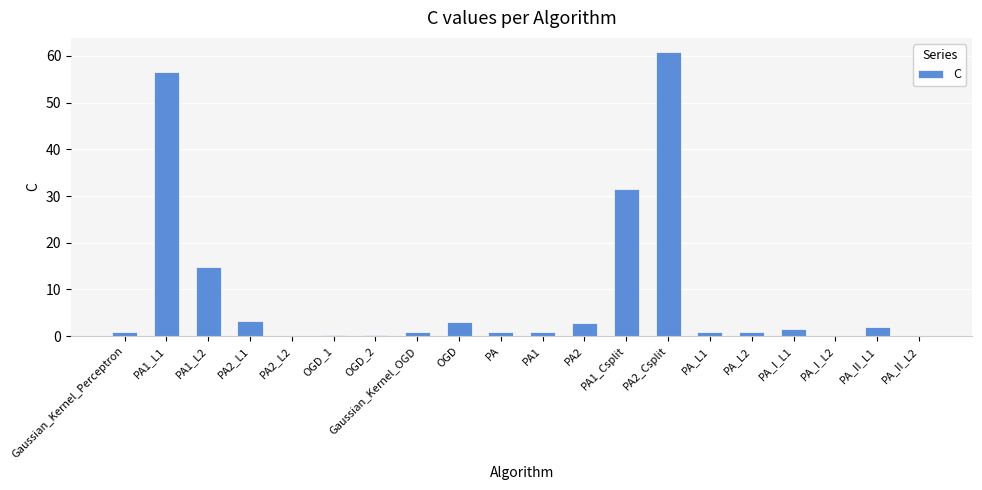

Count the number of categories in the chart.

20